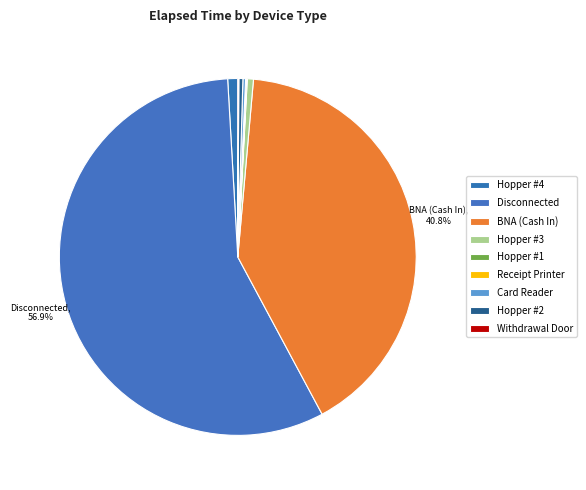

To the nearest percent, what is the combined percentage of Hopper #4 and Card Reader?

1%